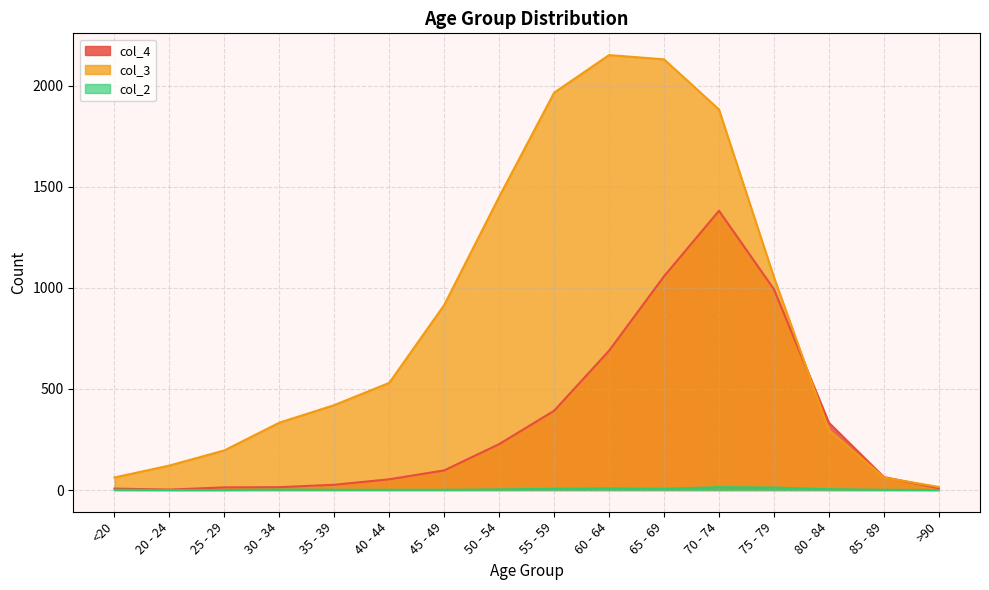

How many lines are shown in the chart?

3